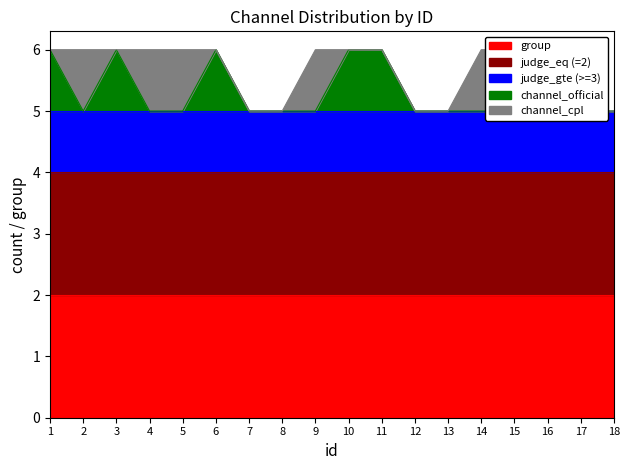

What is the total value across all series at 3?

6